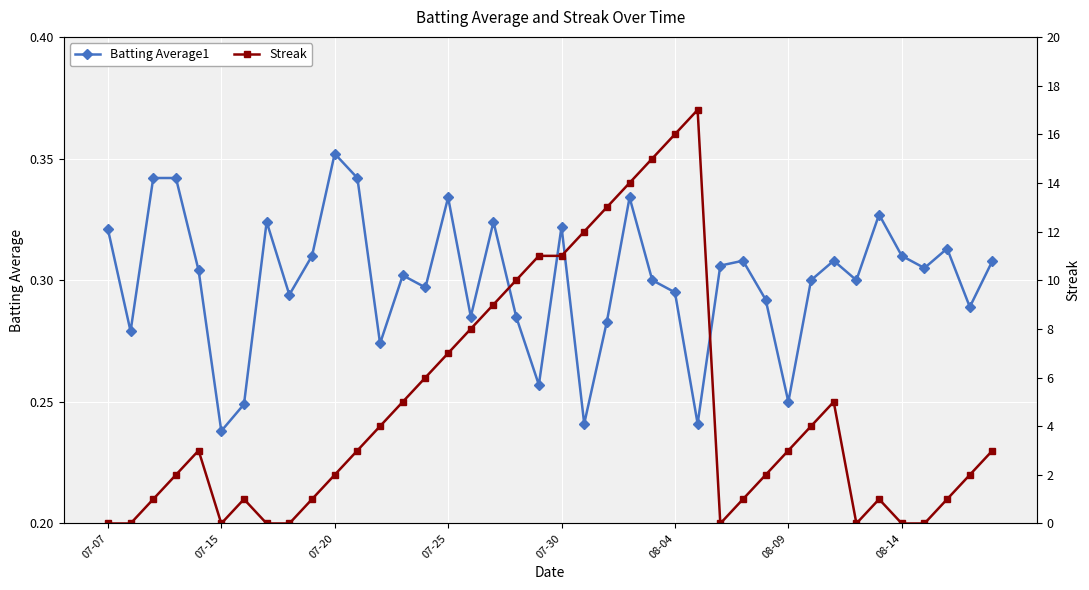

What is the difference between the maximum and second lowest values in the Batting Average1 series?

0.1